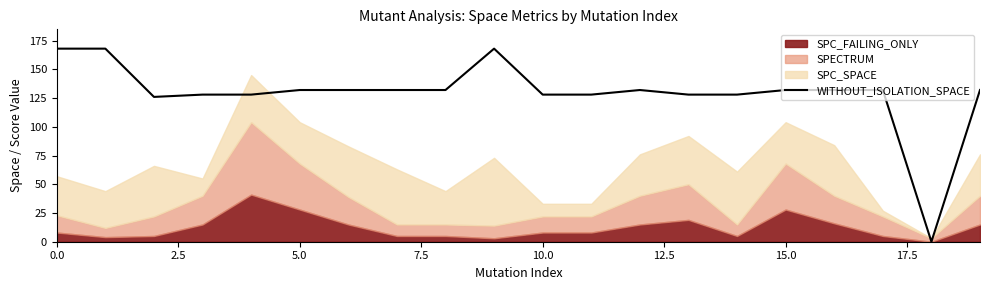

Does the chart display data point markers on the line(s)?

No